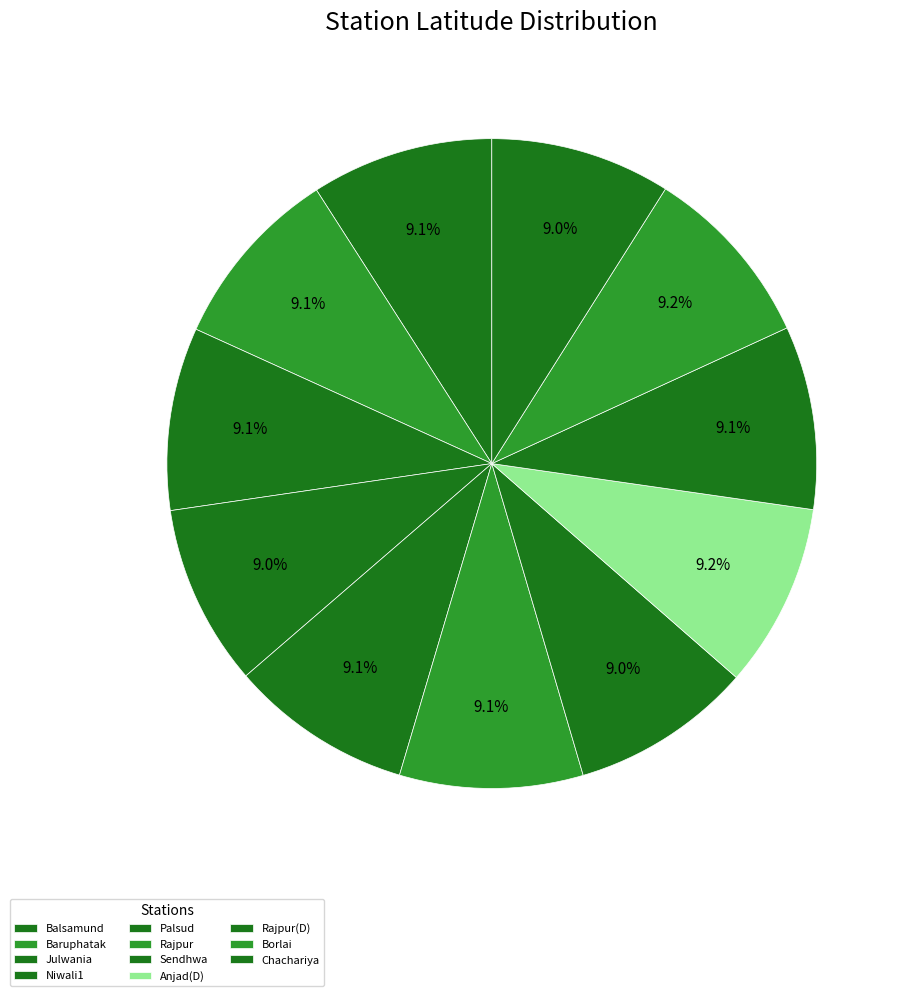

Is there a majority slice in this chart?

No